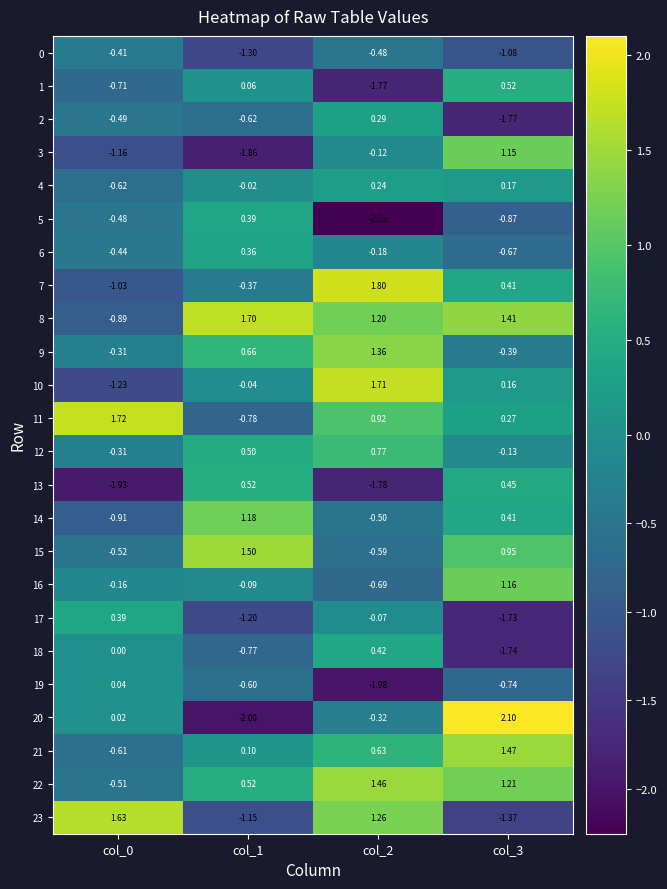

Which series changed the most between col_0 and col_1?

23